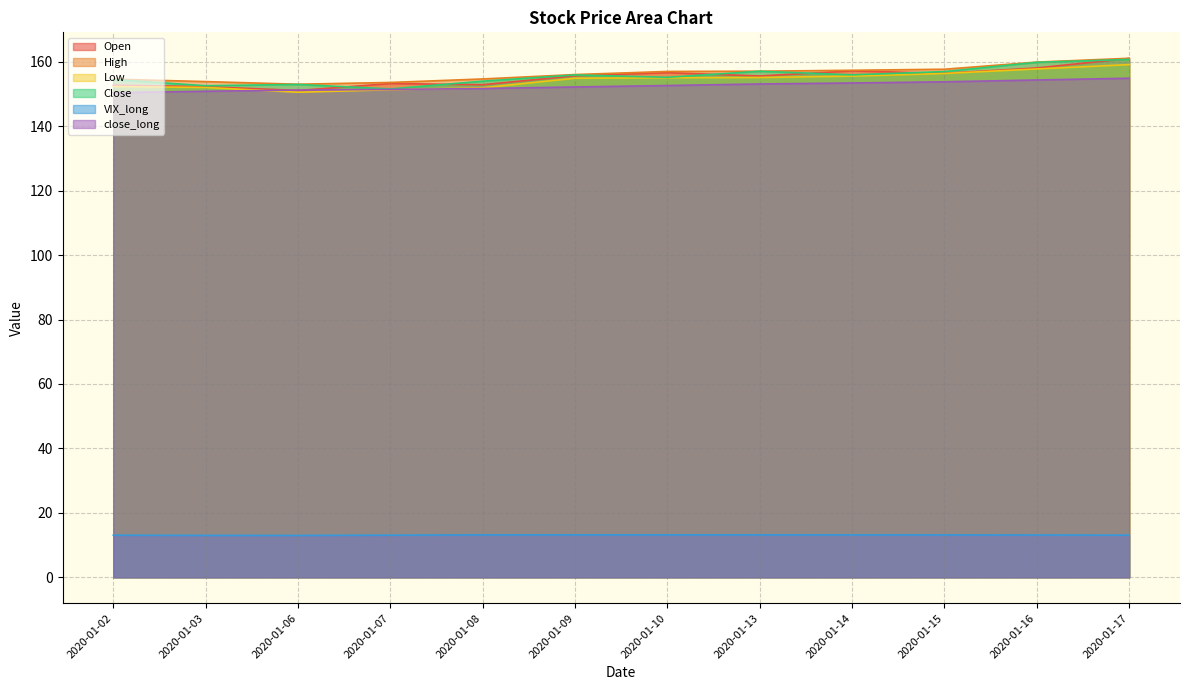

True or false: High has more than 0 interior local peaks.

False